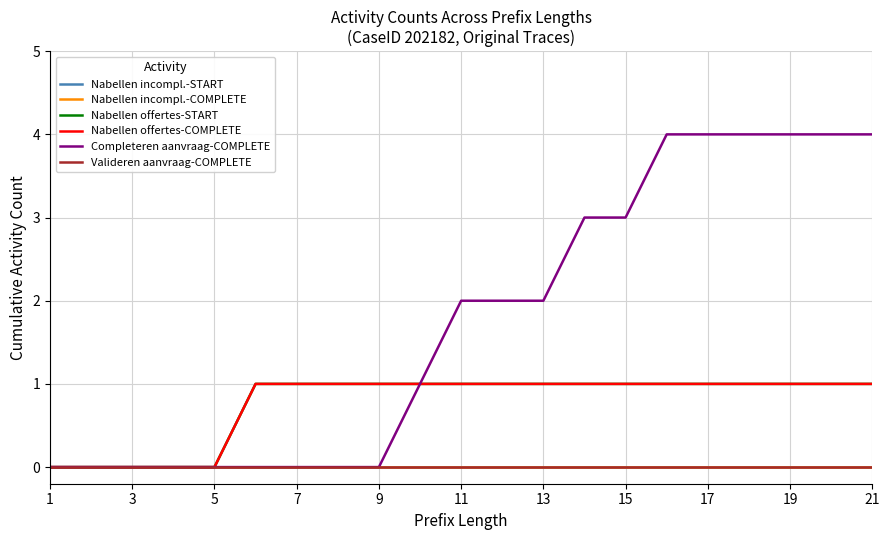

True or false: Nabellen offertes-START and Valideren aanvraag-COMPLETE intersect in this chart.

False